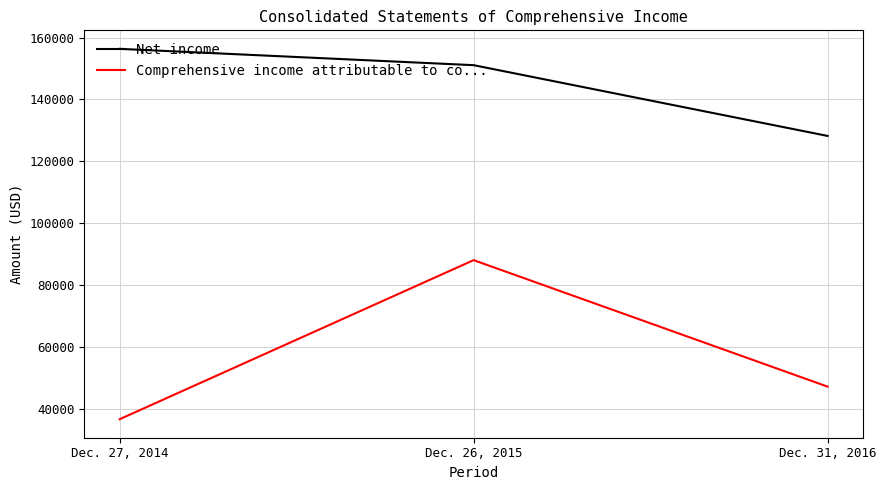

Does the chart display data point markers on the line(s)?

No